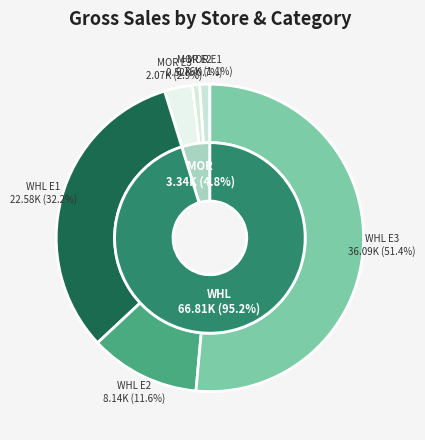

To the nearest percent, what is the difference between the MOR E1 and WHL E3 slice percentages?

50%